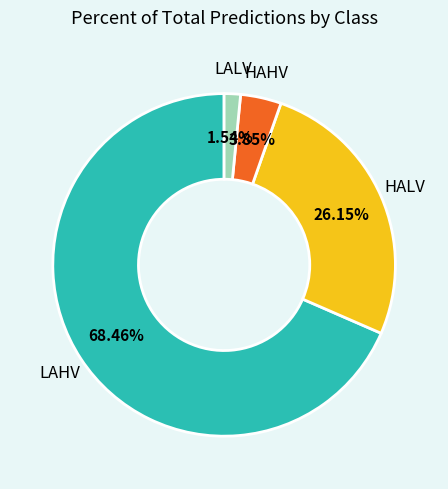

Is there any slice that represents more than half of the pie?

Yes